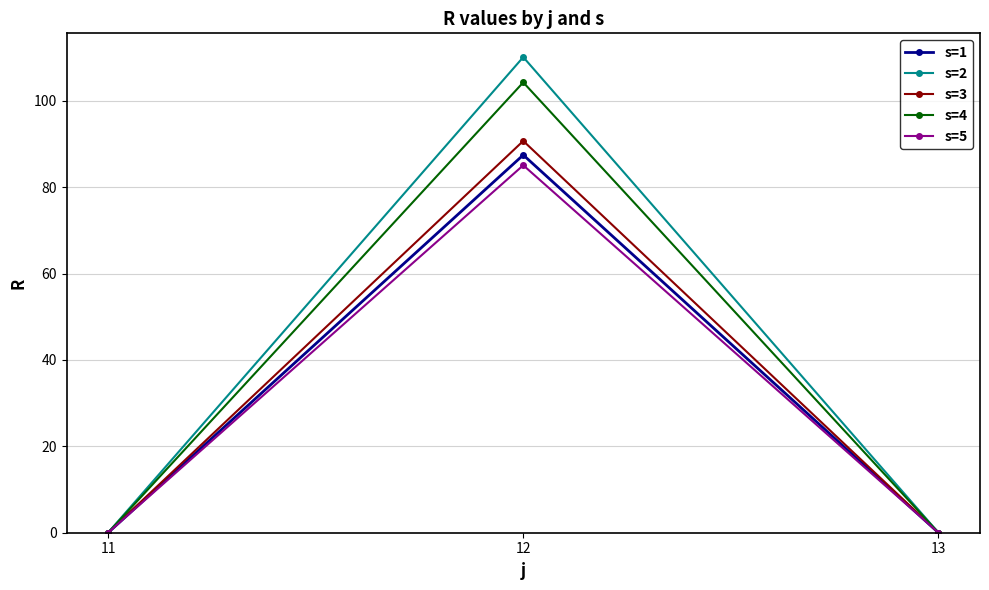

Reading left to right, transcribe all the data shown in this chart.

s=1: 0.0	87.5	0.0
s=2: 0.0	110.1	0.0
s=3: 0.0	90.7	0.0
s=4: 0.0	104.3	0.0
s=5: 0.0	85.1	0.0